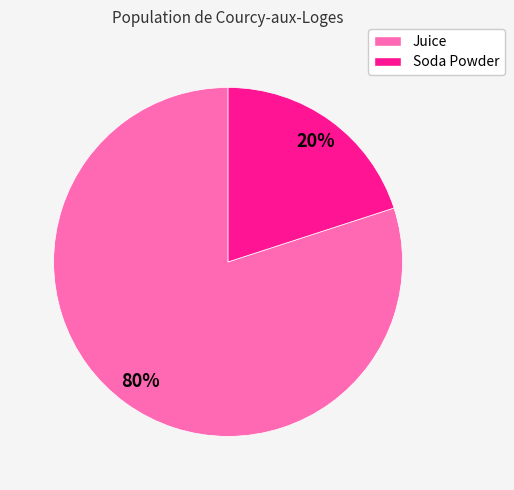

Is it true that Juice is 80% of the pie?

True